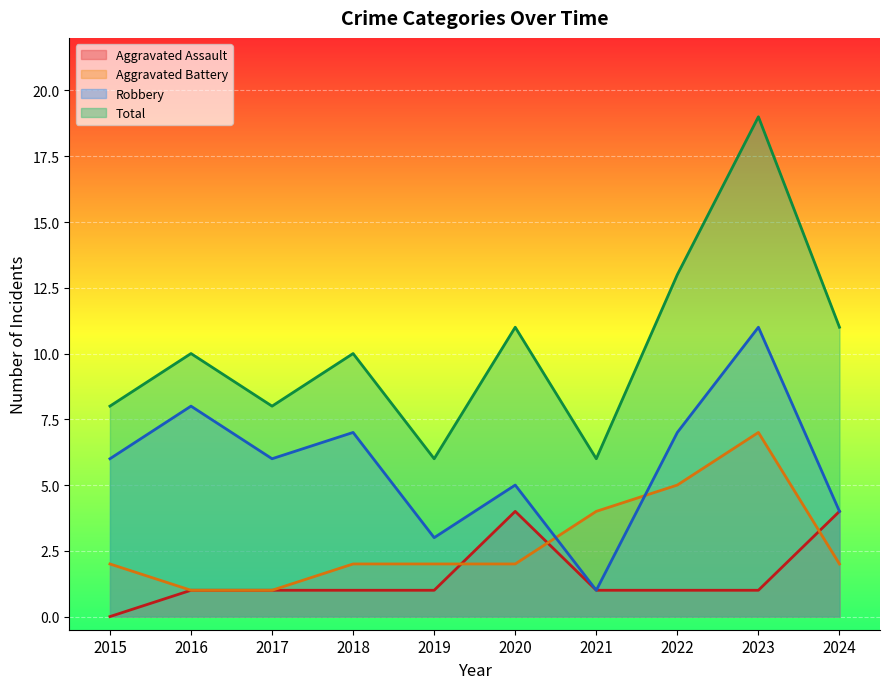

Rank the series at 2022 from highest to lowest value.

Total, Robbery, Aggravated Battery, Aggravated Assault